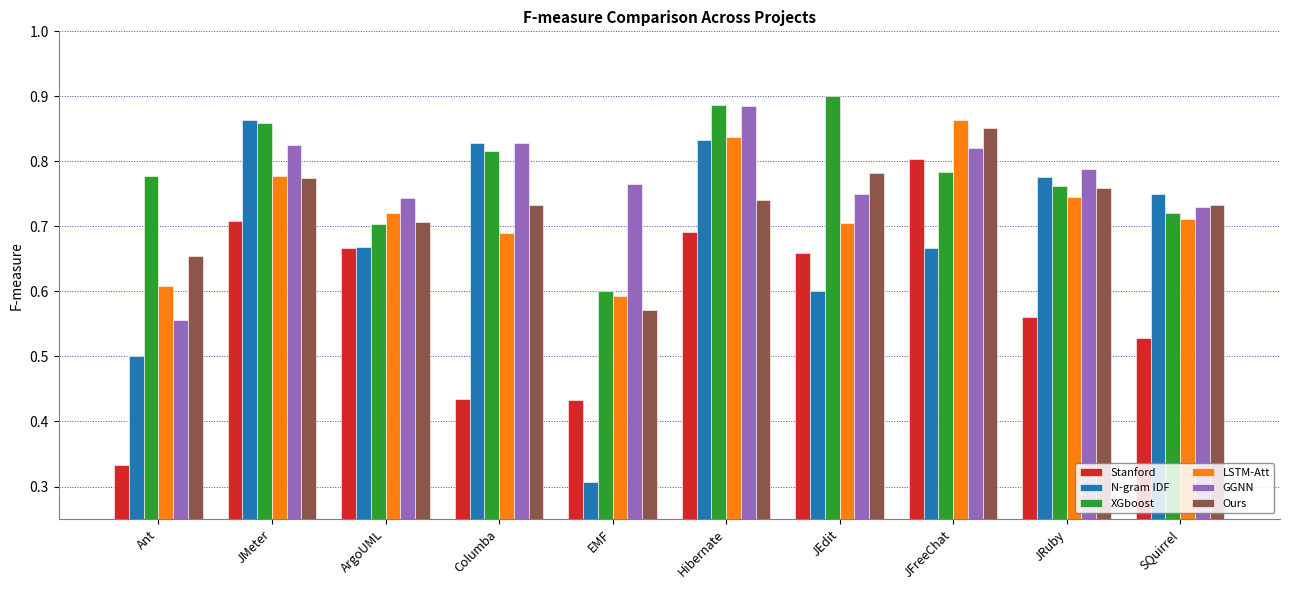

Are the bars grouped side by side (vs. stacked)?

Yes